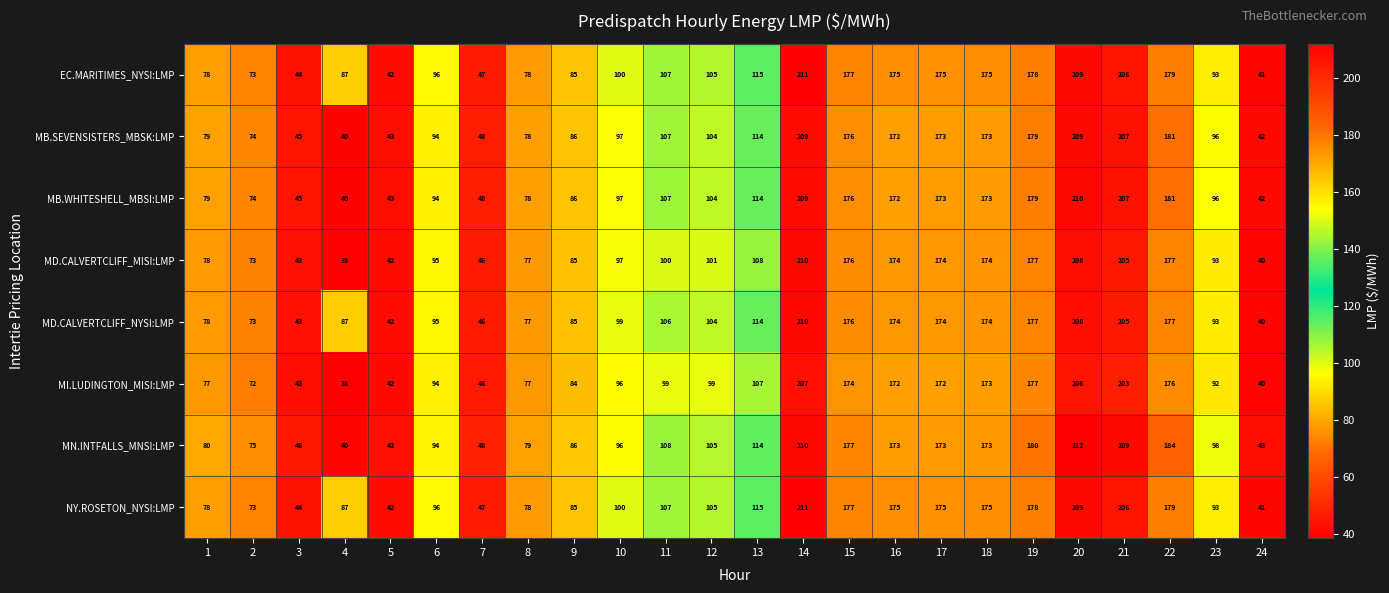

At which label is EC.MARITIMES_NYSI:LMP closest to 126?

13